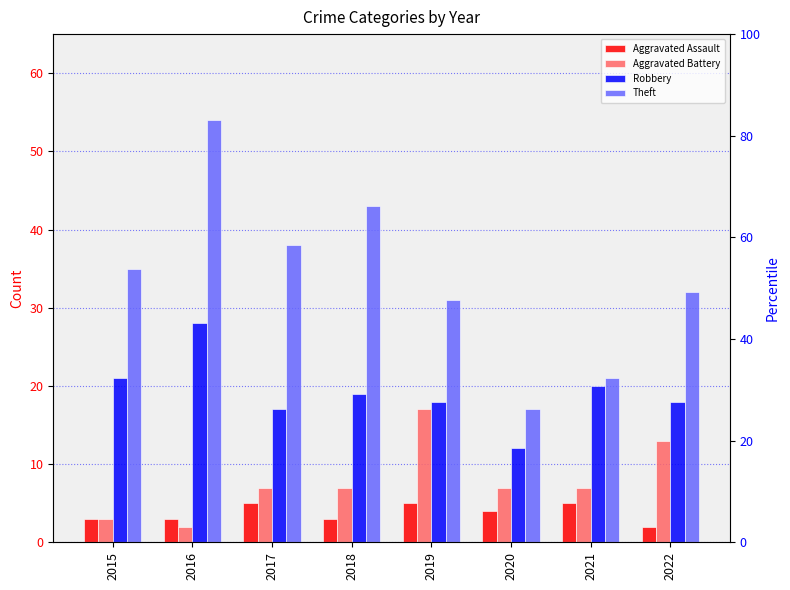

At how many categories does at least one series exceed 32?

4